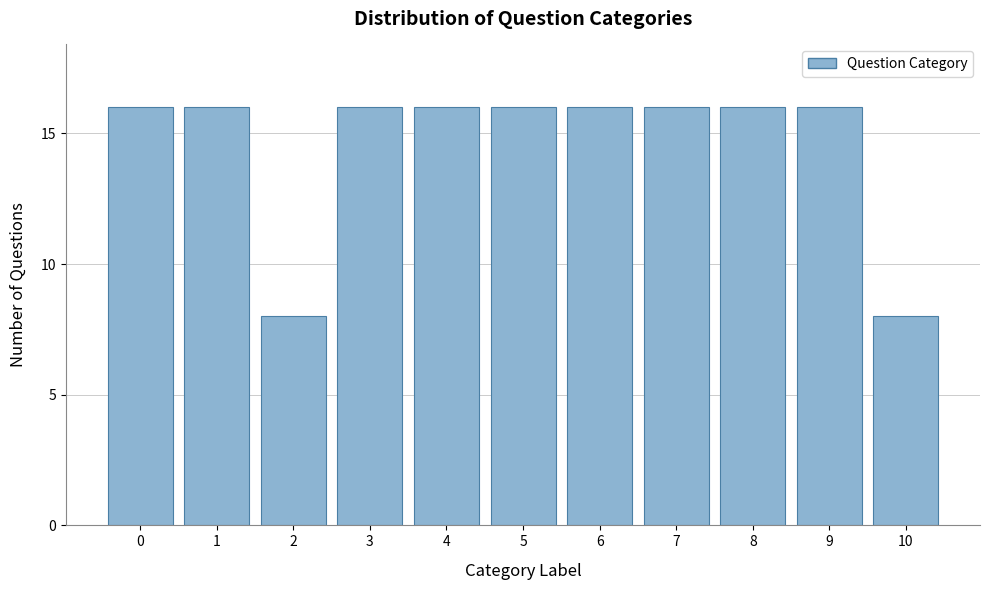

Reading left to right, what are all the values shown in this chart?

0=16	1=16	2=8	3=16	4=16	5=16	6=16	7=16	8=16	9=16	10=8